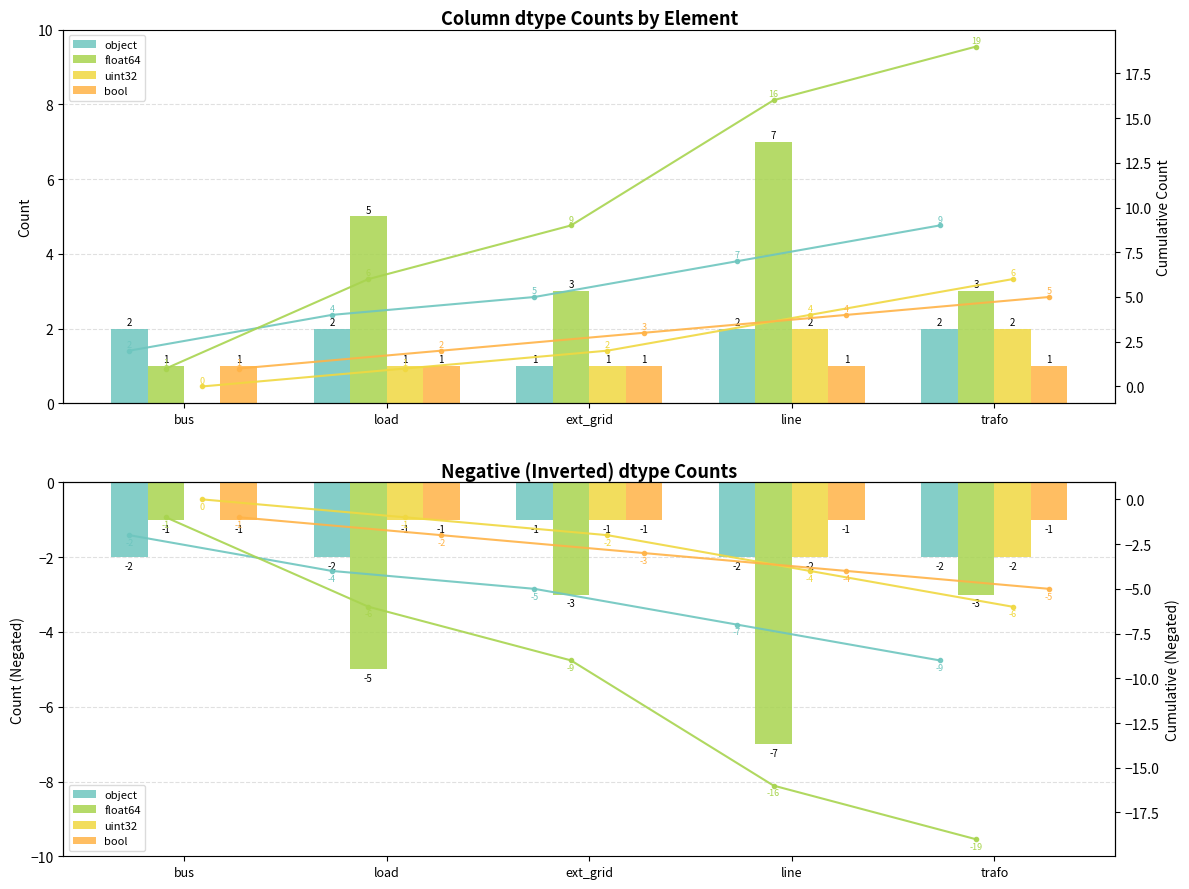

What is the difference between the second highest and second lowest values in the bool series?

2